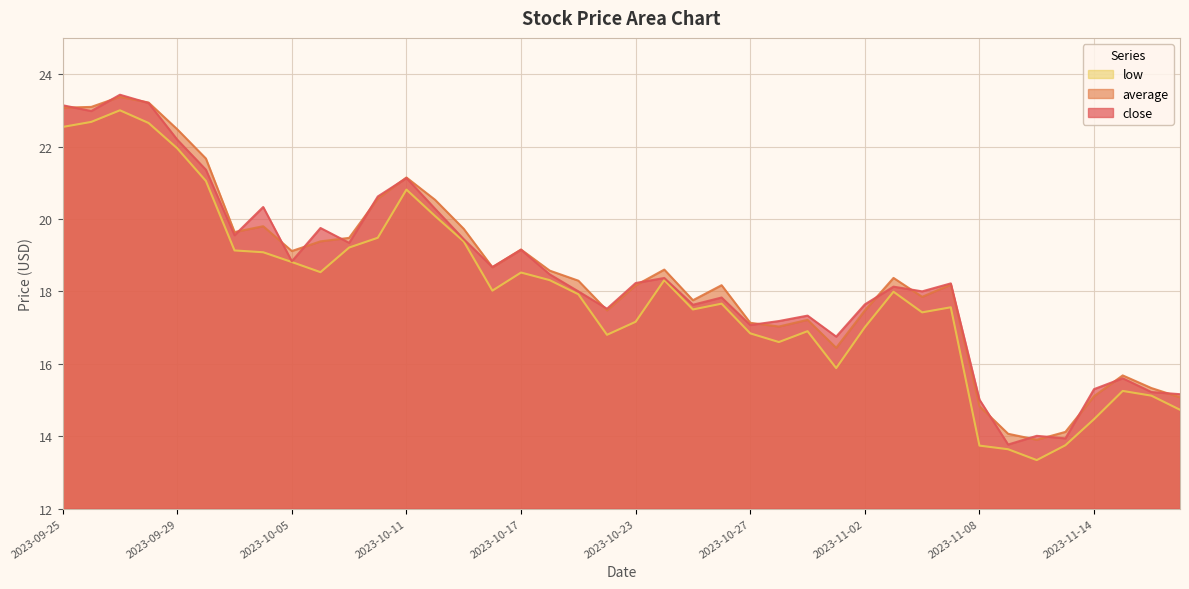

Where is the first local maximum for average?

2023-09-27